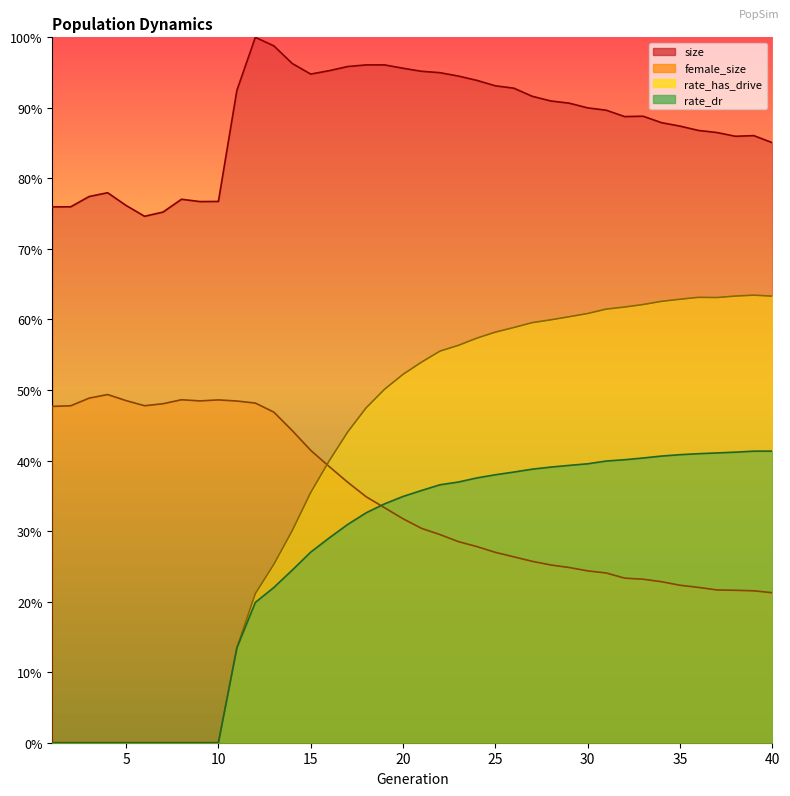

Reading left to right, what are all the values shown in this chart?

size: 1=76.0	2=76.0	3=77.4	4=78.0	5=76.2	6=74.6	7=75.2	8=77.0	9=76.7	10=76.7	11=92.5	12=100.0	13=98.8	14=96.3	15=94.8	16=95.3	17=95.9	18=96.1	19=96.1	20=95.6	21=95.2	22=95.0	23=94.5	24=93.9	25=93.1	26=92.8	27=91.6	28=91.0	29=90.7	30=90.0	31=89.7	32=88.8	33=88.8	34=87.9	35=87.4	36=86.8	37=86.5	38=86.0	39=86.1	40=85.1
female_size: 1=47.7	2=47.8	3=48.9	4=49.4	5=48.5	6=47.8	7=48.1	8=48.6	9=48.5	10=48.6	11=48.4	12=48.2	13=46.9	14=44.2	15=41.4	16=39.2	17=36.9	18=34.9	19=33.3	20=31.8	21=30.4	22=29.5	23=28.5	24=27.8	25=27.0	26=26.4	27=25.7	28=25.2	29=24.8	30=24.4	31=24.1	32=23.3	33=23.2	34=22.8	35=22.3	36=22.0	37=21.7	38=21.6	39=21.5	40=21.3
rate_has_drive: 1=0.0	2=0.0	3=0.0	4=0.0	5=0.0	6=0.0	7=0.0	8=0.0	9=0.0	10=0.0	11=13.4	12=21.1	13=25.3	14=30.1	15=35.5	16=40.0	17=44.0	18=47.5	19=50.1	20=52.2	21=53.9	22=55.5	23=56.3	24=57.4	25=58.2	26=58.9	27=59.6	28=59.9	29=60.4	30=60.8	31=61.5	32=61.8	33=62.1	34=62.6	35=62.9	36=63.1	37=63.1	38=63.3	39=63.4	40=63.3
rate_dr: 1=0.0	2=0.0	3=0.0	4=0.0	5=0.0	6=0.0	7=0.0	8=0.0	9=0.0	10=0.0	11=13.4	12=19.9	13=22.0	14=24.5	15=27.0	16=29.0	17=30.9	18=32.6	19=33.9	20=34.9	21=35.8	22=36.6	23=37.0	24=37.5	25=38.0	26=38.4	27=38.8	28=39.1	29=39.3	30=39.5	31=39.9	32=40.1	33=40.4	34=40.6	35=40.8	36=41.0	37=41.1	38=41.2	39=41.3	40=41.3